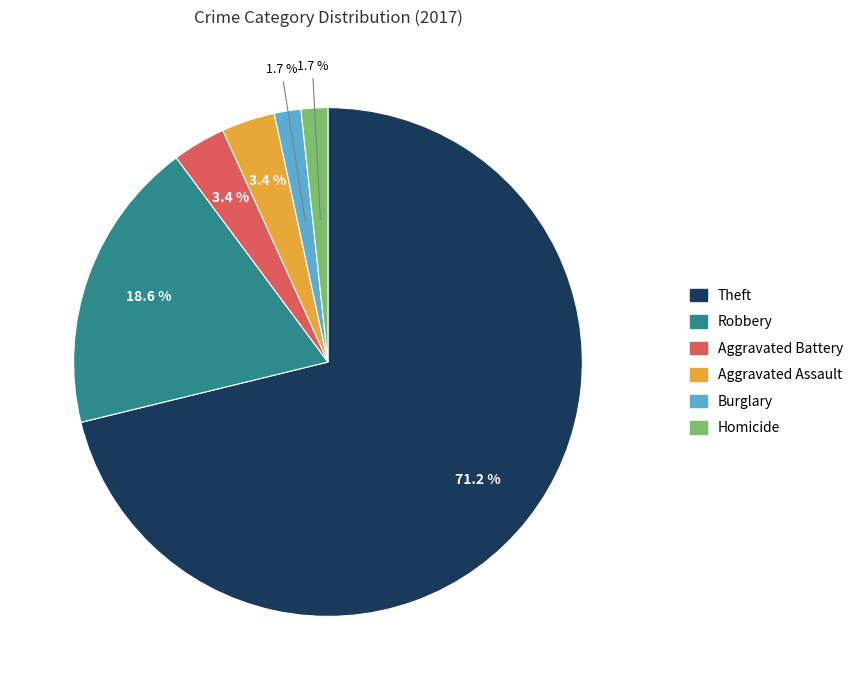

To the nearest percent, what is the difference between the Theft and Robbery slice percentages?

53%